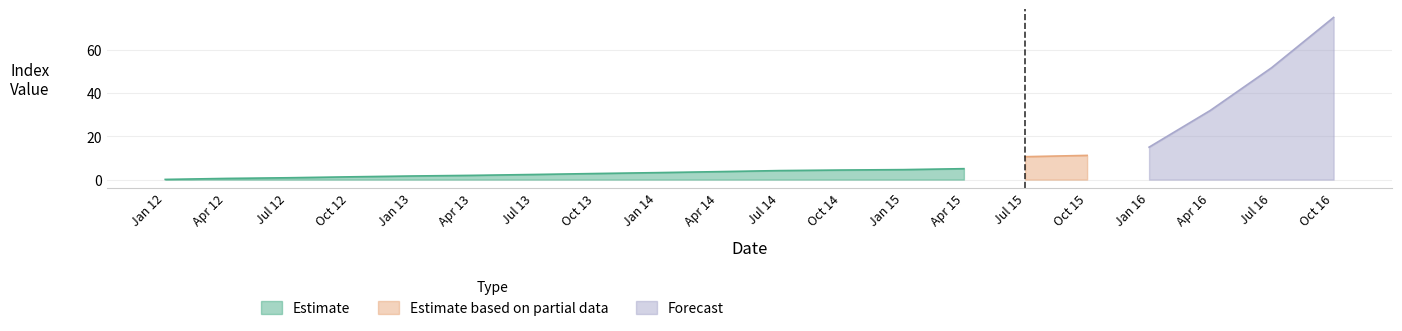

The Estimate series shows 1.3 at Apr 15. True or false?

False